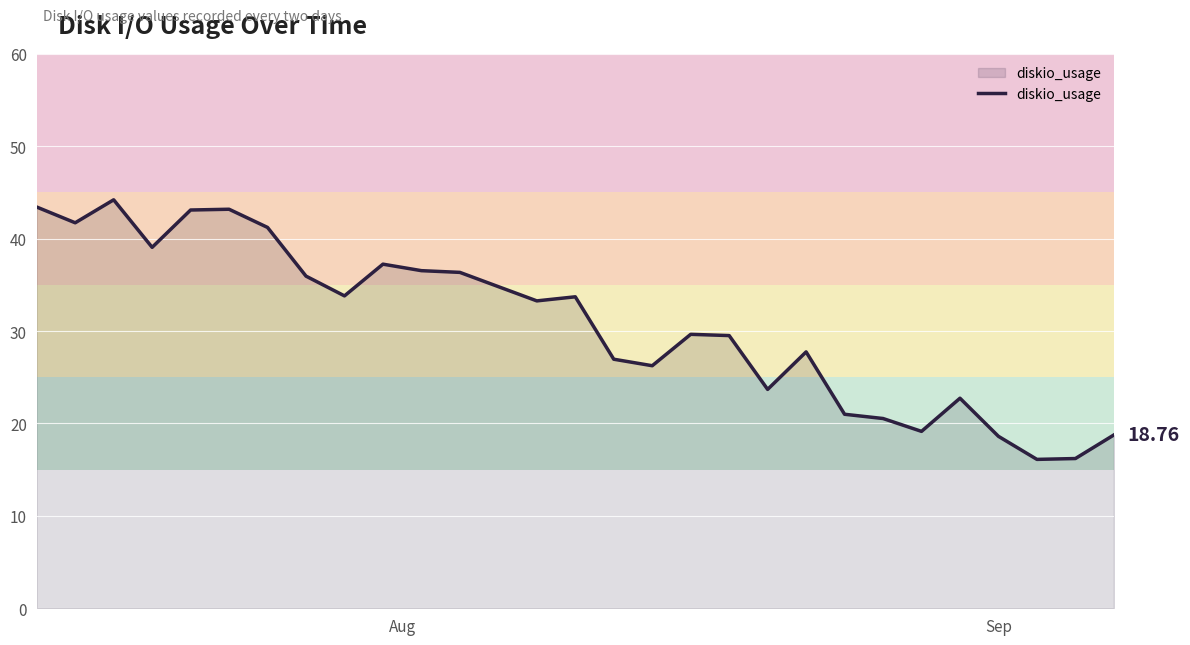

Count the number of categories in the chart.

29